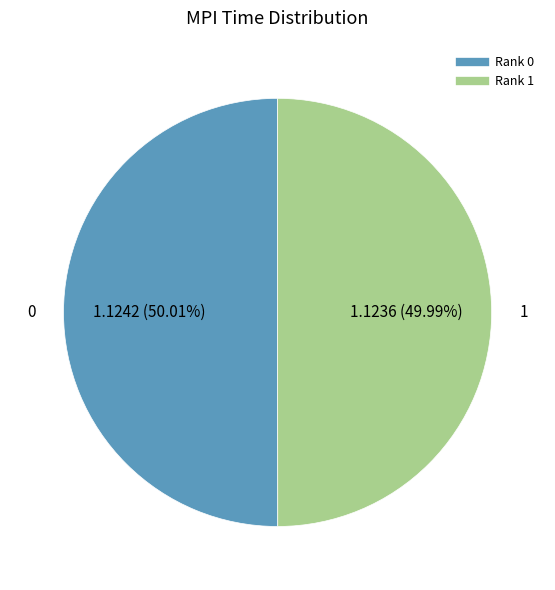

Does any single category account for the majority?

Yes